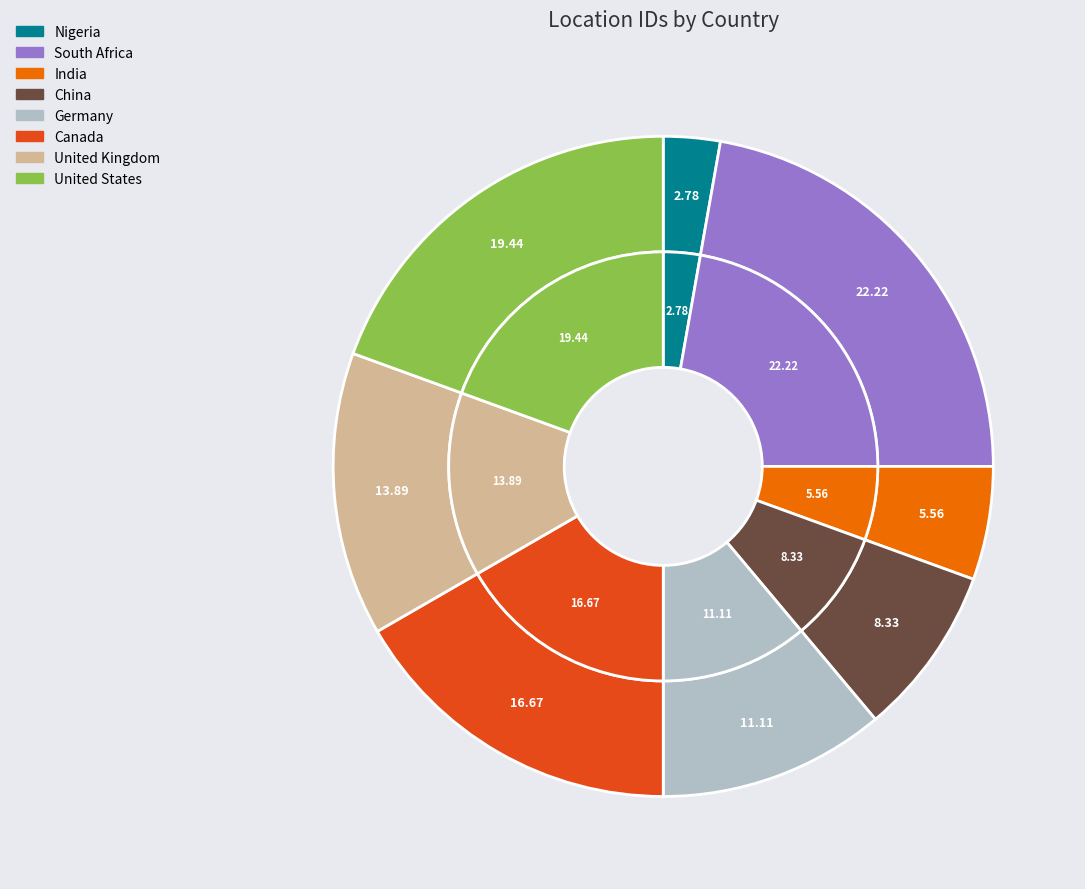

Between Germany and United Kingdom, which is larger?

United Kingdom